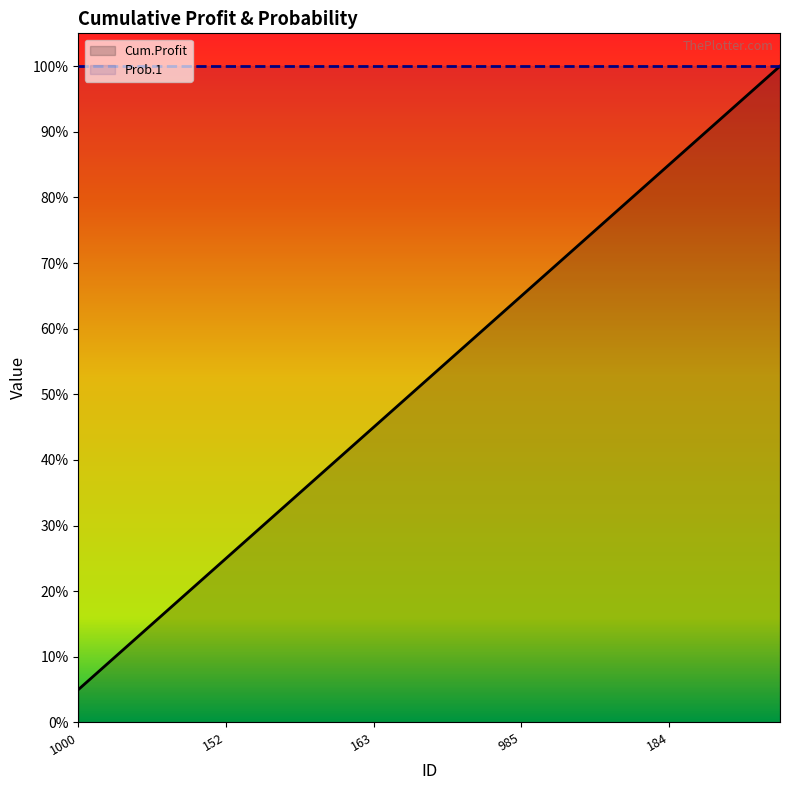

What is the maximum value shown in the chart?

100.0